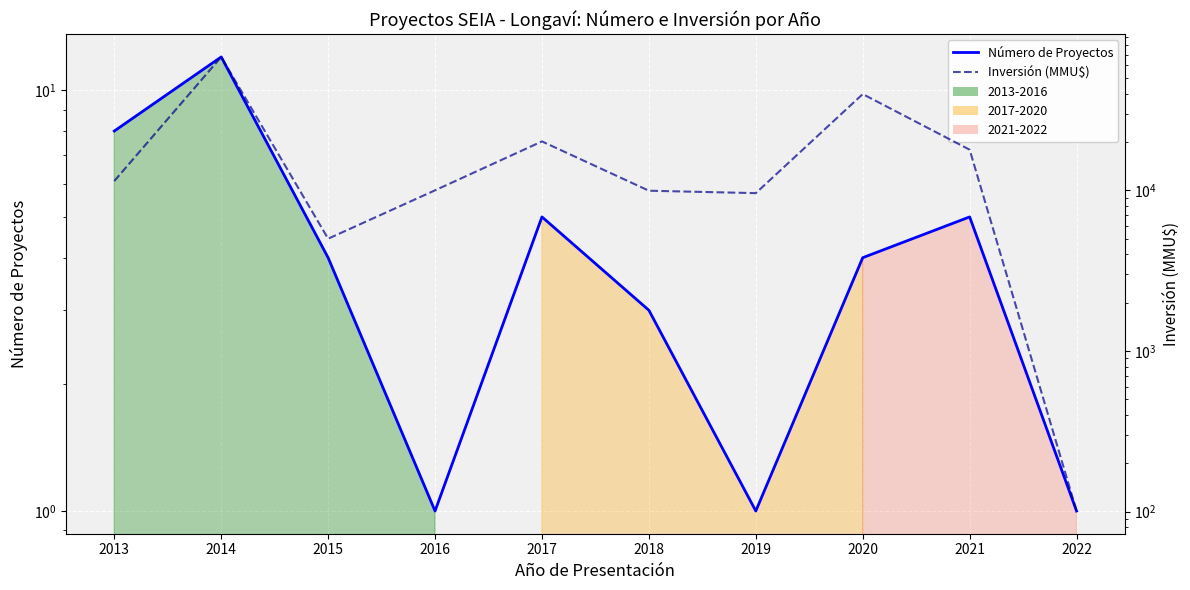

What is the value of the Número de Proyectos point at the 10th from the left?

1